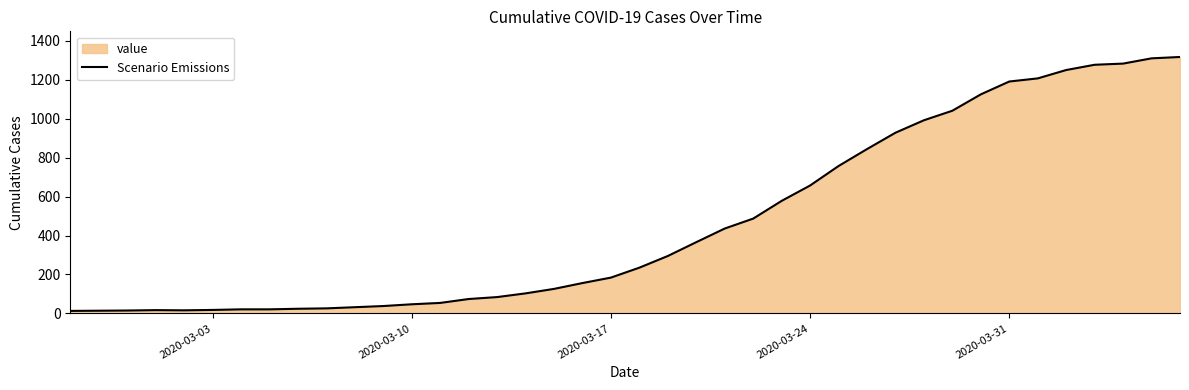

What is the difference between the maximum and minimum values?

1304